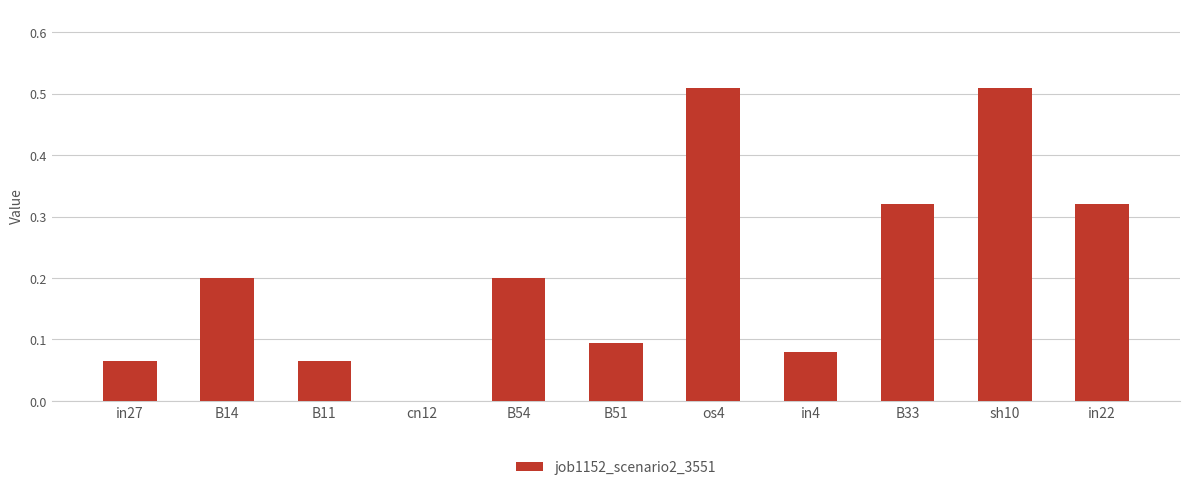

What is the sum of all values?

2.4